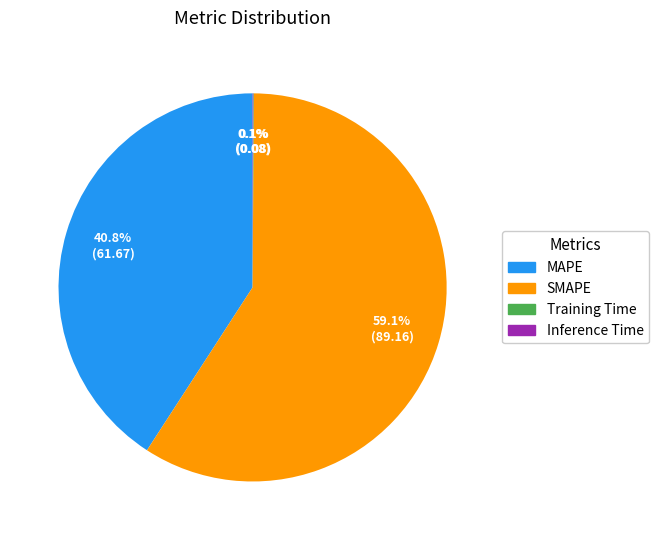

Does SMAPE account for over 50% of the chart?

Yes